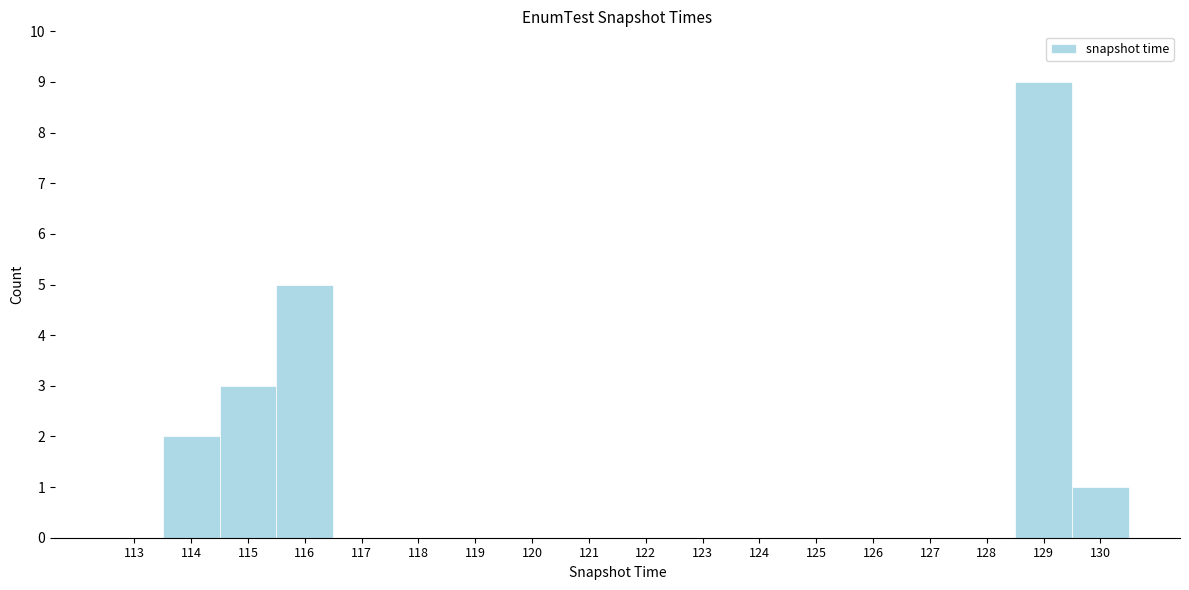

Reading right to left, what are all the values shown in this chart?

130=1	129=9	128=0	127=0	126=0	125=0	124=0	123=0	122=0	121=0	120=0	119=0	118=0	117=0	116=5	115=3	114=2	113=0